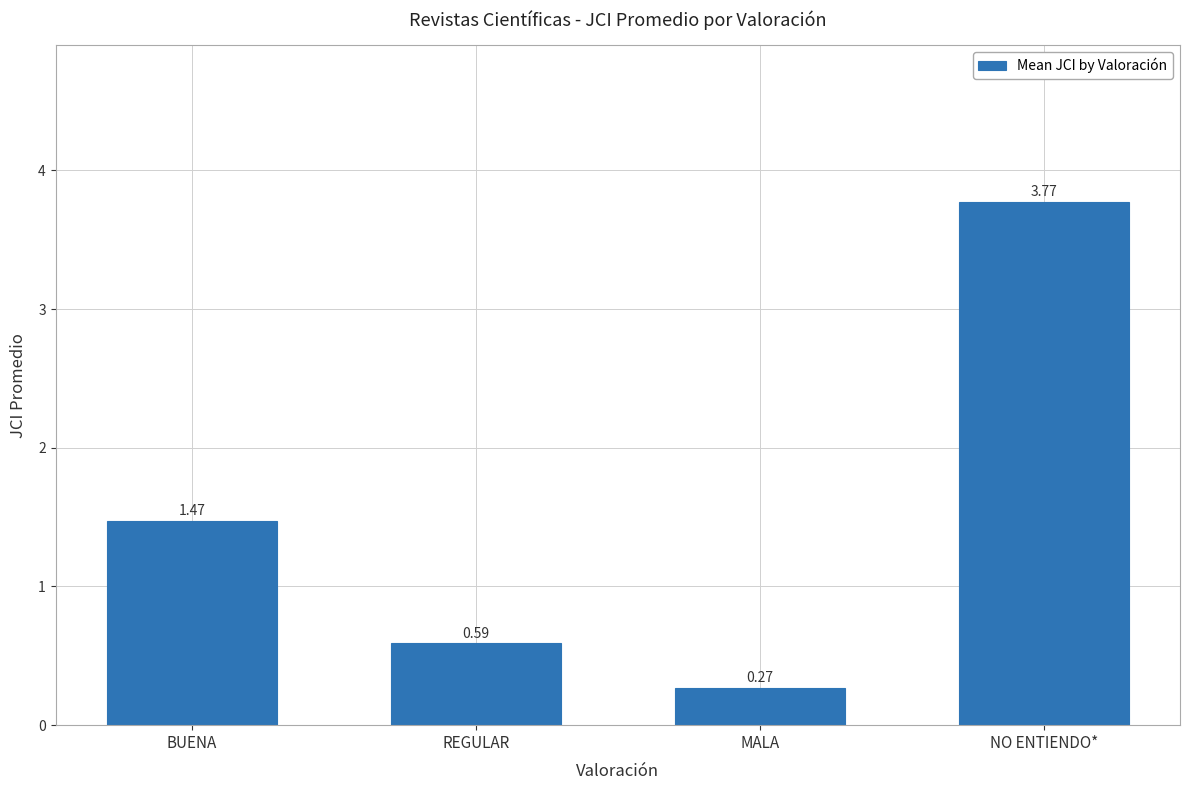

What is the label of the 1st bar from the right?

NO ENTIENDO*